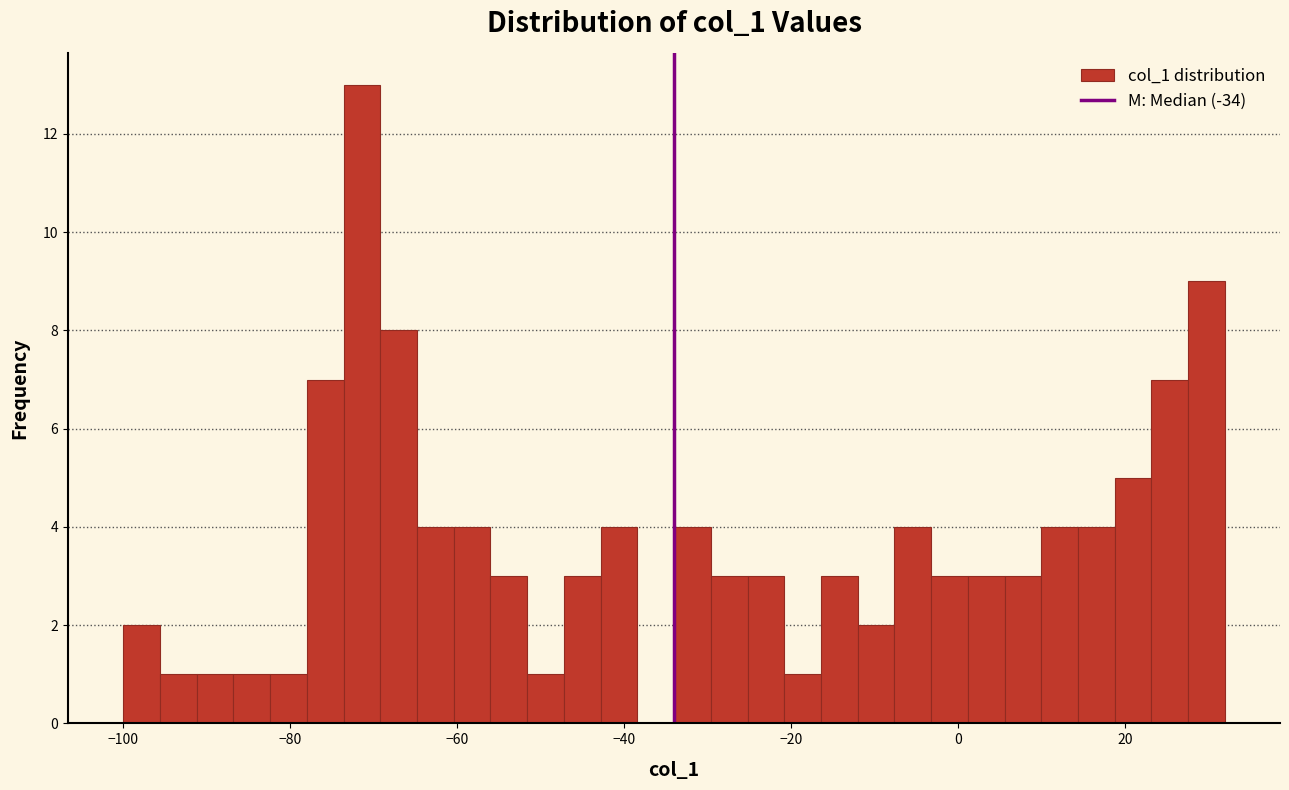

Around what value on the x-axis is the tallest bar? Give the approximate position of its centre, as read against the axis.

-72